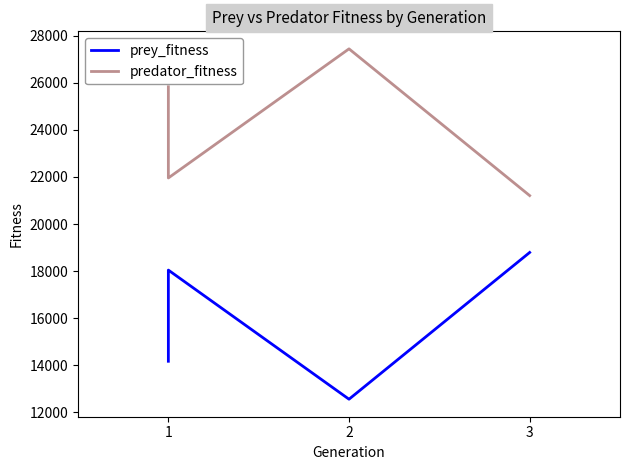

What is the value of the prey_fitness point at the 2nd from the left?

18042